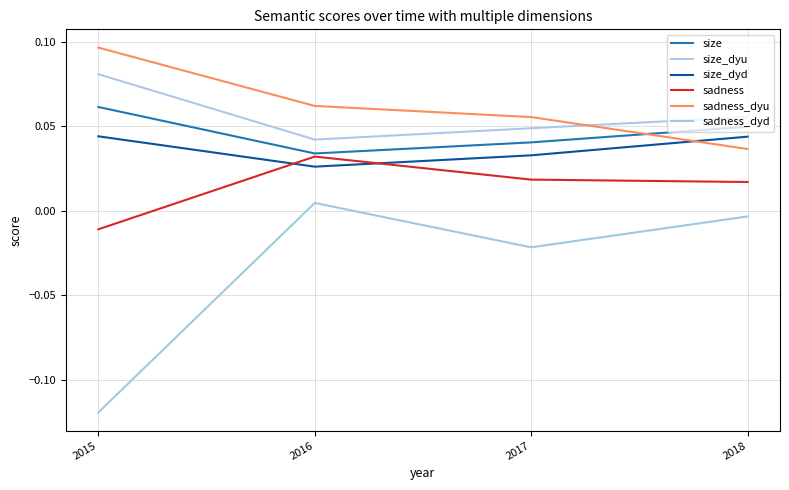

True or false: sadness and sadness_dyu cross at least once.

False